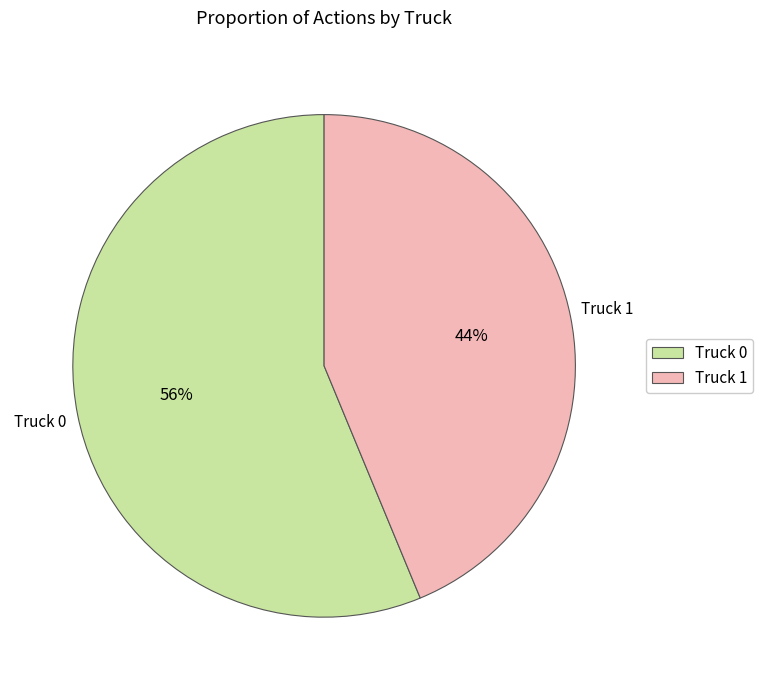

Which category has the smallest portion of the pie?

Truck 1